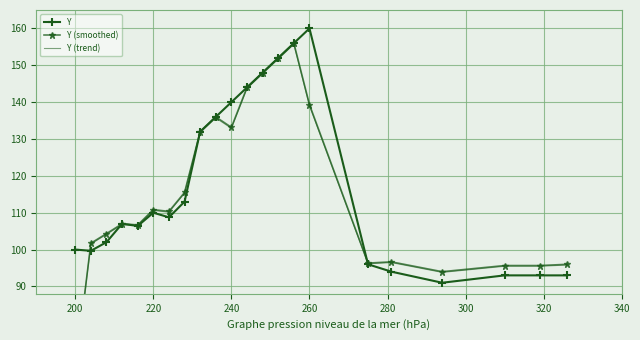

The Y series shows 160.0 at 260. True or false?

True